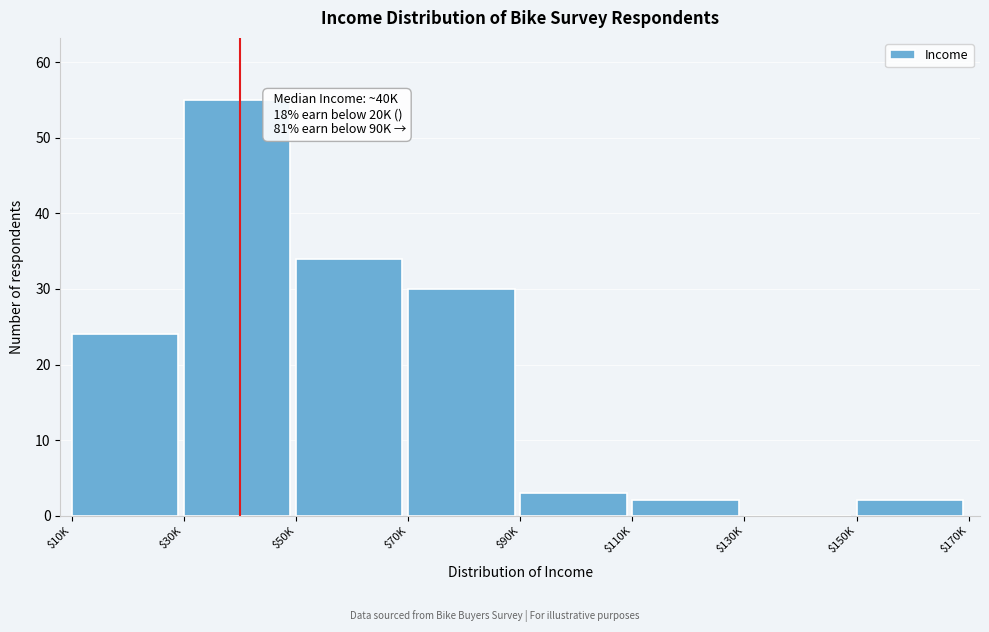

The value at $130K is -38. True or false?

False